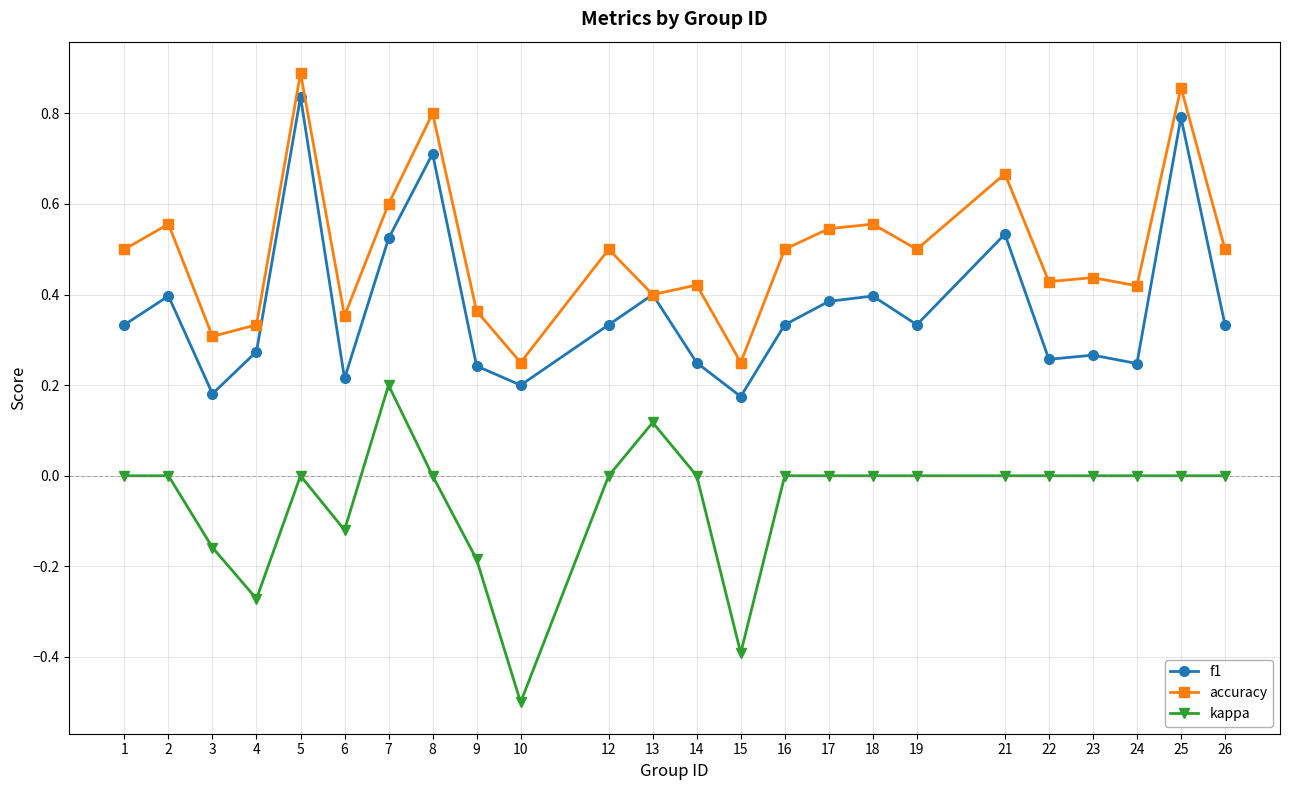

Rank the series by their average value, from lowest to highest.

kappa, f1, accuracy